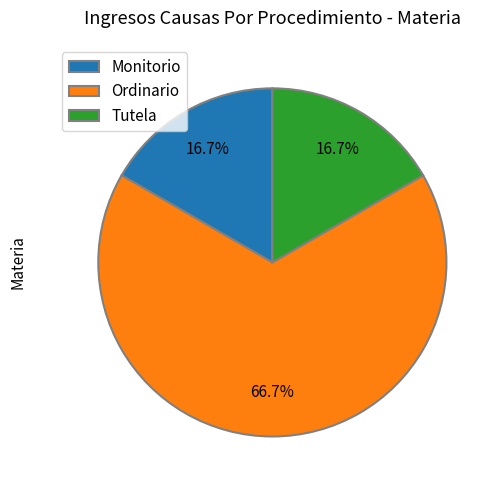

Count the number of slices in the pie.

3